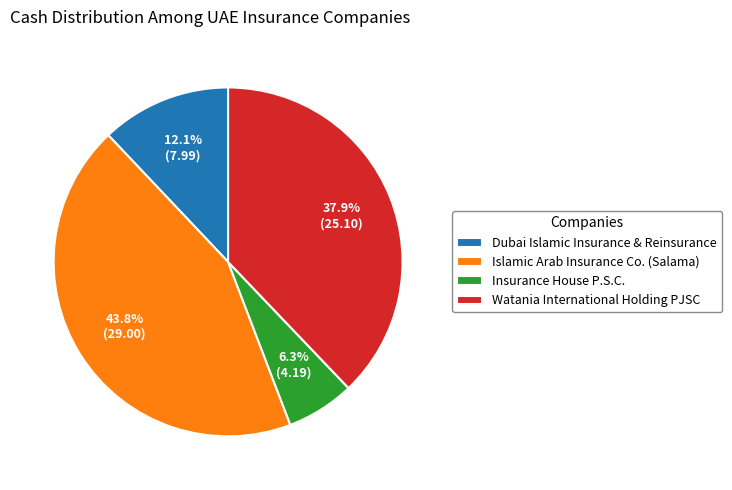

To the nearest percent, what is the difference between the Islamic Arab Insurance Co. (Salama) and Watania International Holding PJSC slice percentages?

6%